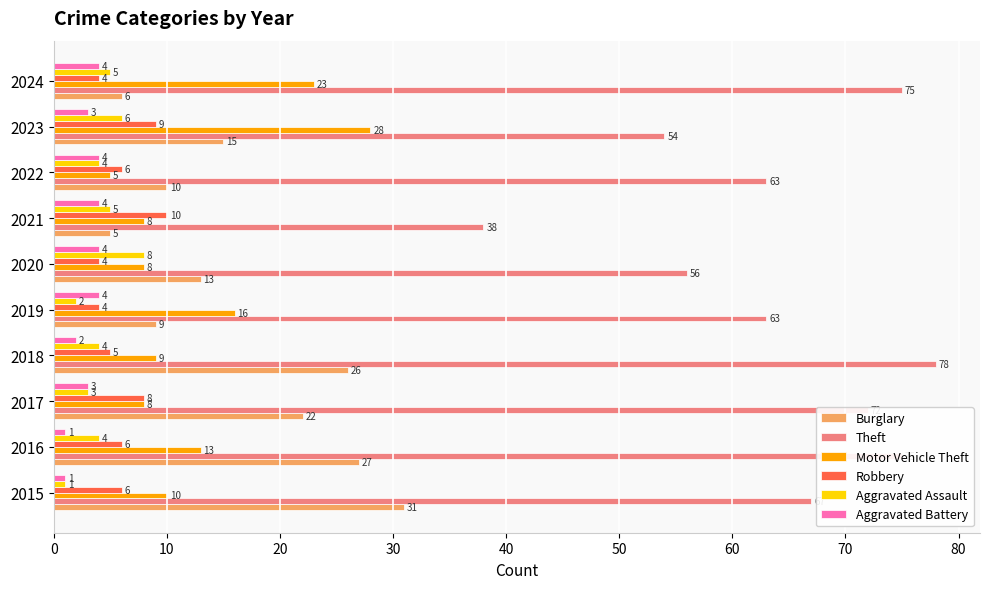

At how many categories does at least one series exceed 30?

10